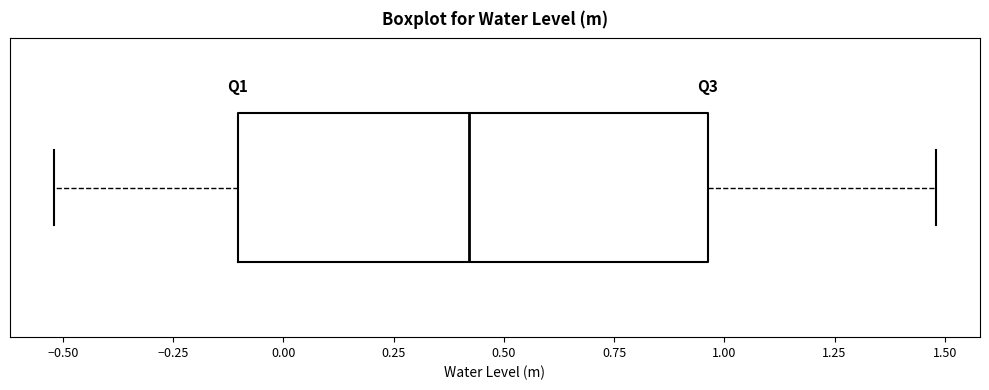

Where does the left whisker of the box end on the x-axis? The values are not printed on the chart, so give them approximately, as read against the axis.

-0.50